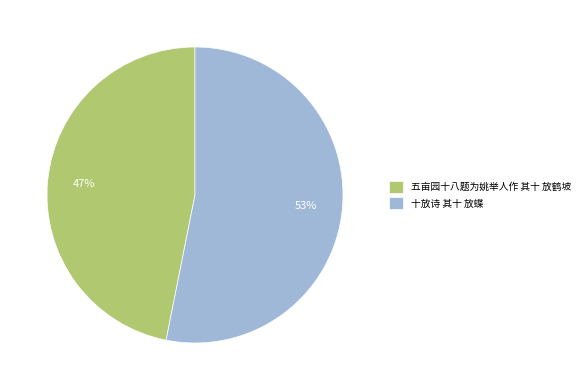

Do 五亩园十八题为姚举人作 其十 放鹤坡 and 十放诗 其十 放蝶 together represent more than half of the pie?

Yes